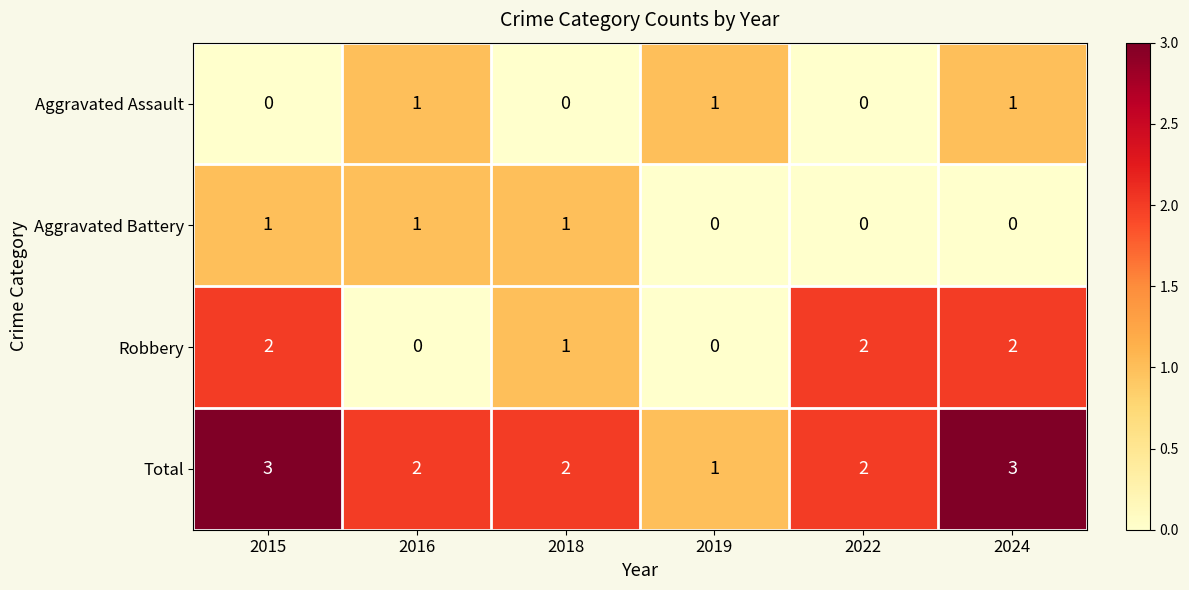

The Aggravated Battery series shows 1 at 2015. True or false?

True